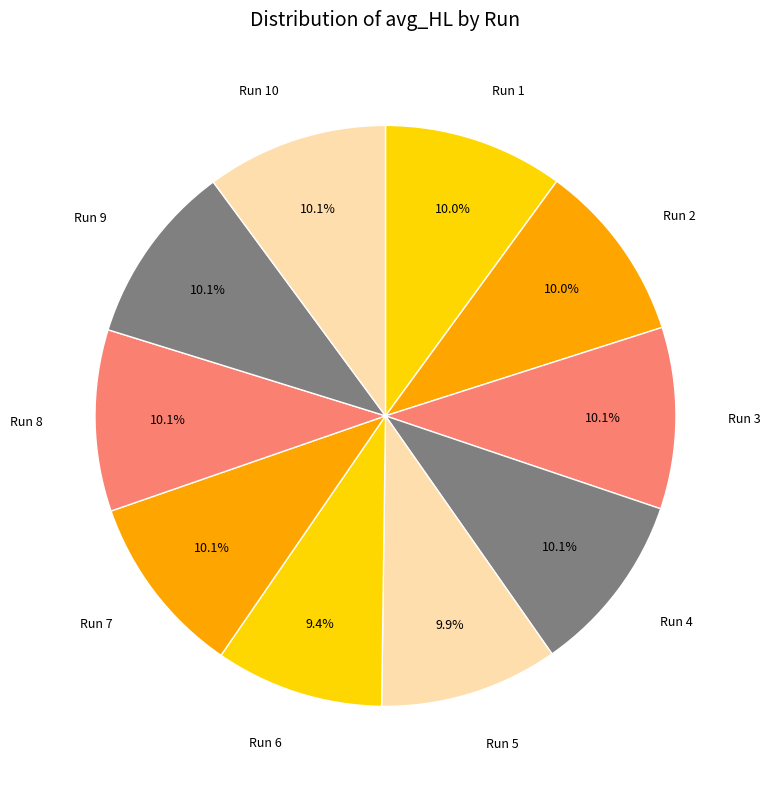

Is Run 2 the majority of the pie?

No